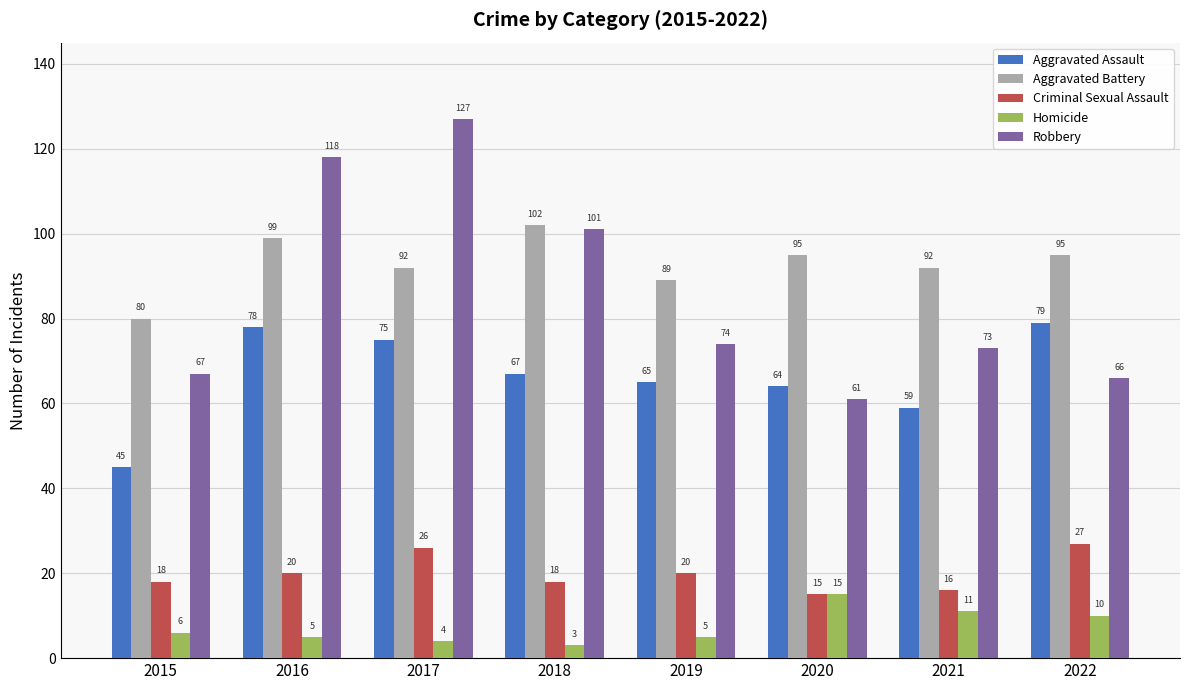

What is the value of the Aggravated Battery bar at the 8th from the left?

95